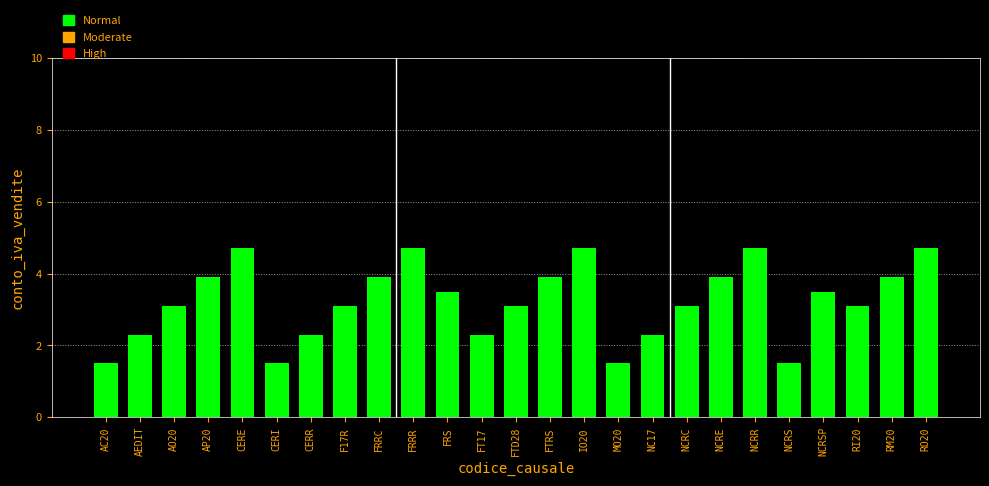

Reading left to right, what are all the values shown in this chart?

1.5	2.3	3.1	3.9	4.7	1.5	2.3	3.1	3.9	4.7	3.5	2.3	3.1	3.9	4.7	1.5	2.3	3.1	3.9	4.7	1.5	3.5	3.1	3.9	4.7